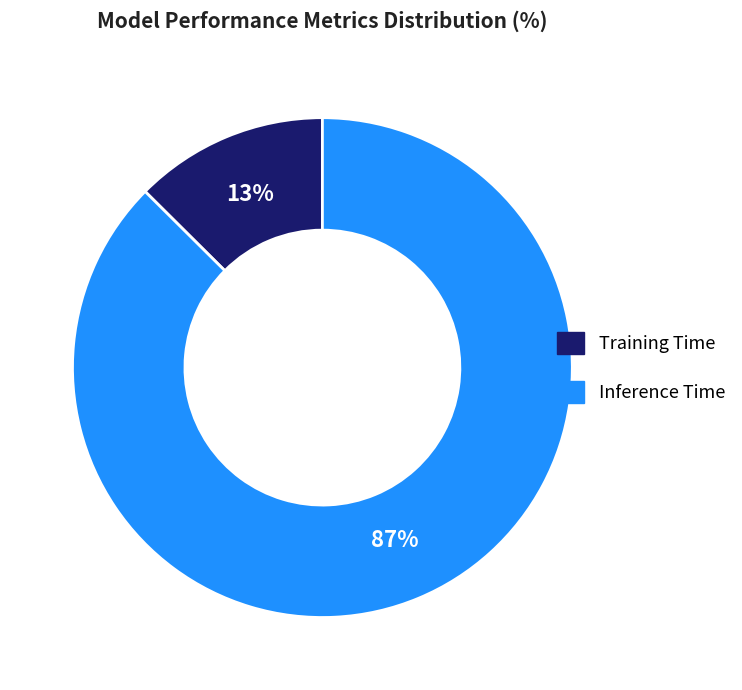

Rank the categories by value from highest to lowest.

Inference Time, Training Time